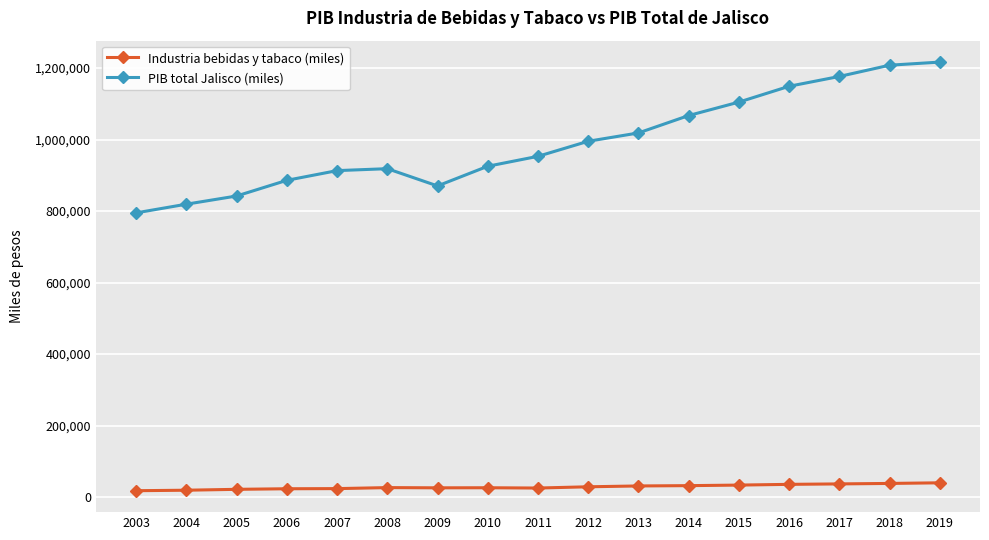

The value of PIB total Jalisco (miles) at 2019 is 1216771.3. True or false?

True